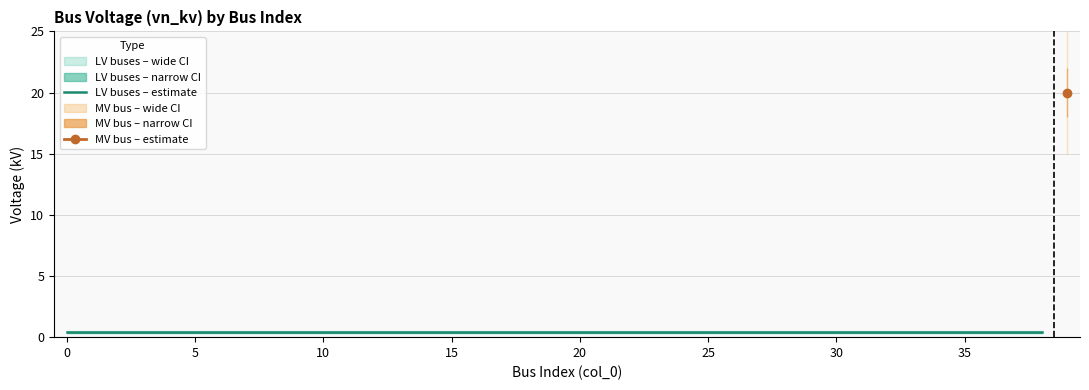

List the labels in order of value, largest first.

39, 0, 1, 2, 3, 4, 5, 6, 7, 8, 9, 10, 11, 12, 13, 14, 15, 16, 17, 18, 19, 20, 21, 22, 23, 24, 25, 26, 27, 28, 29, 30, 31, 32, 33, 34, 35, 36, 37, 38